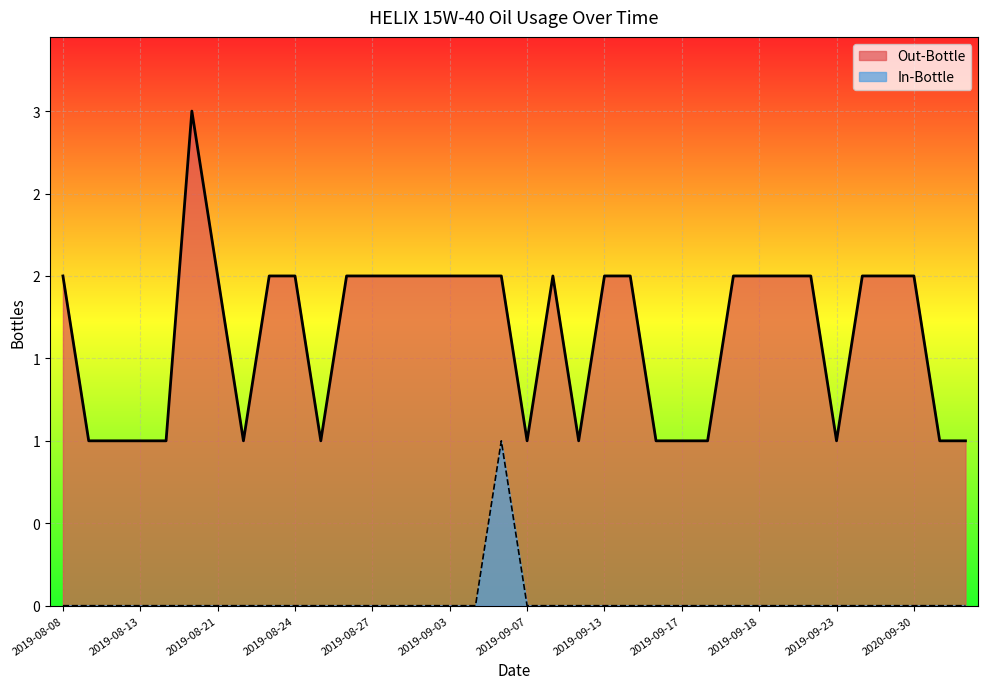

How many values in the In-Bottle series exceed 0?

1